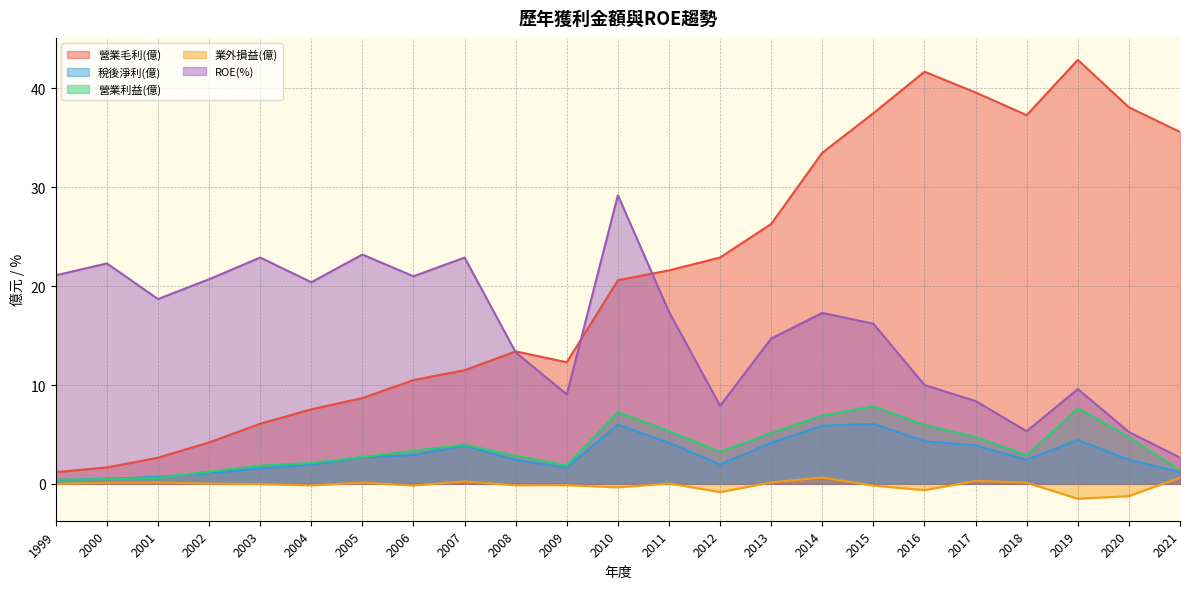

How many lines are shown in the chart?

5